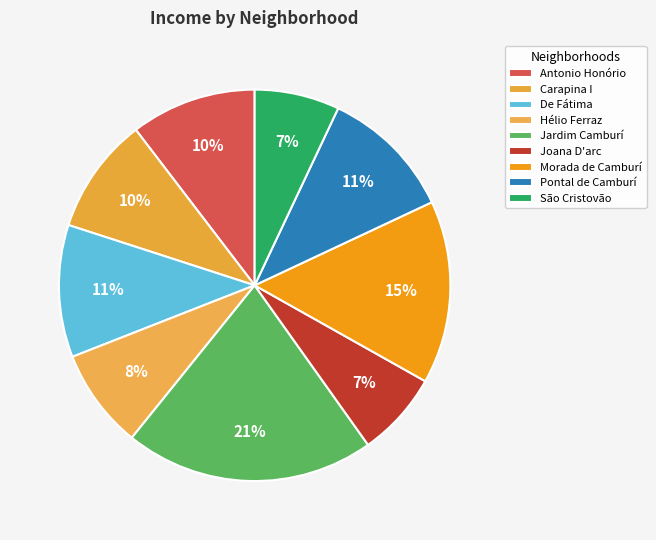

How many slices are in this pie chart?

9